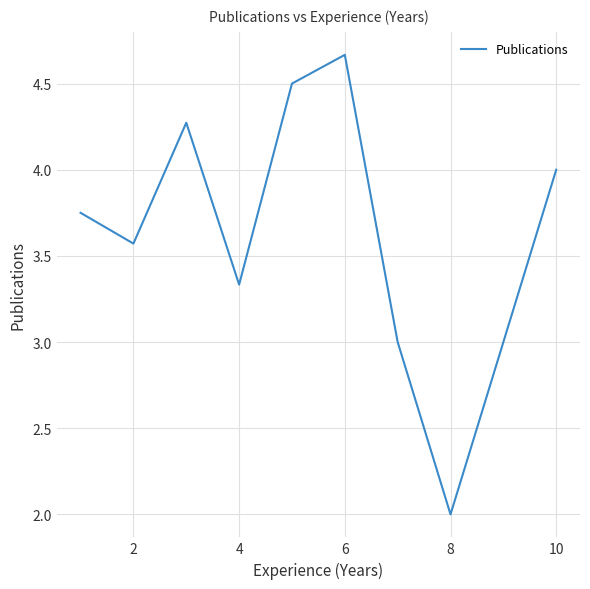

What is the minimum value shown in the chart?

2.0